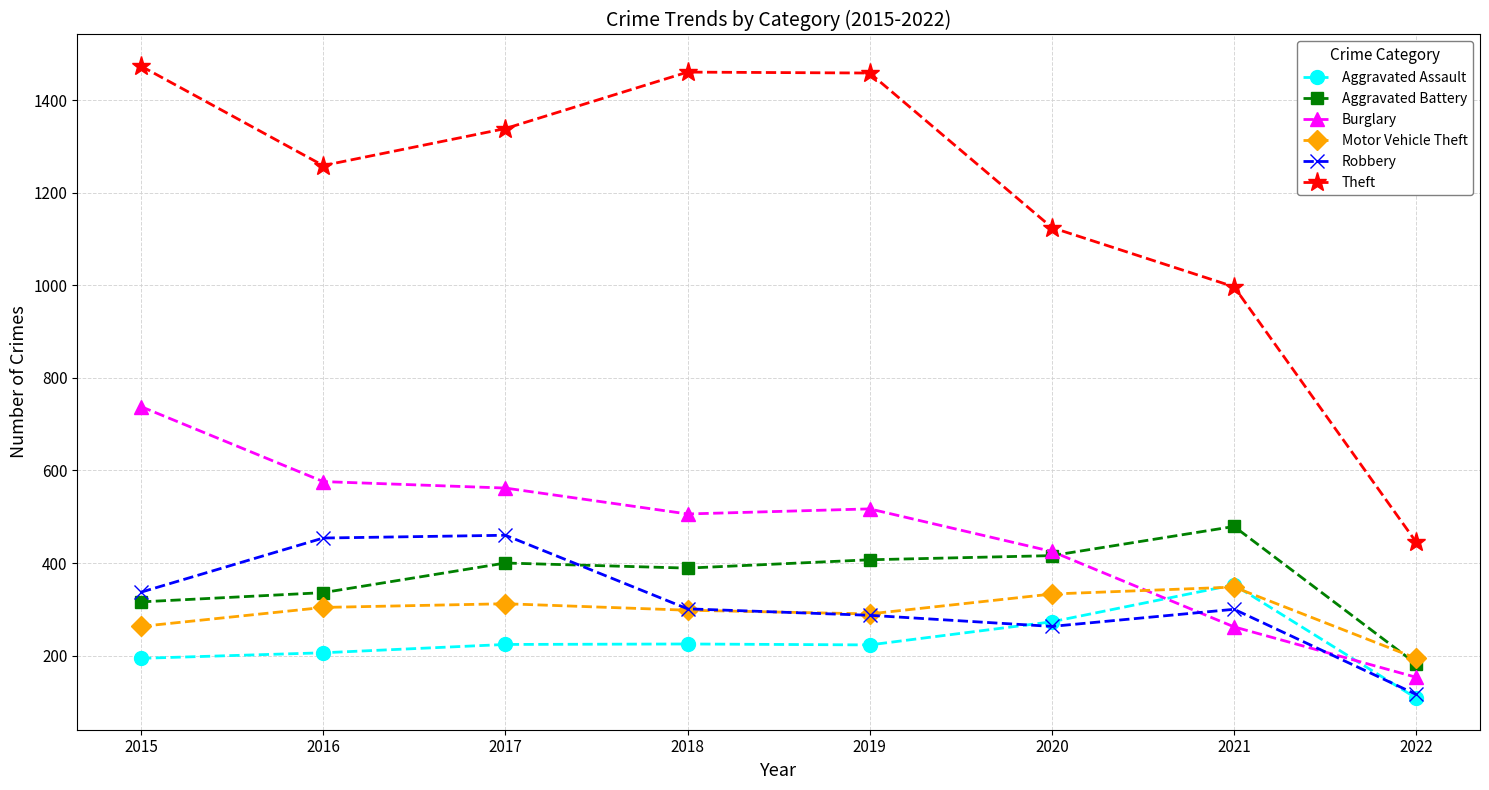

The Burglary series shows 208 at 2022. True or false?

False